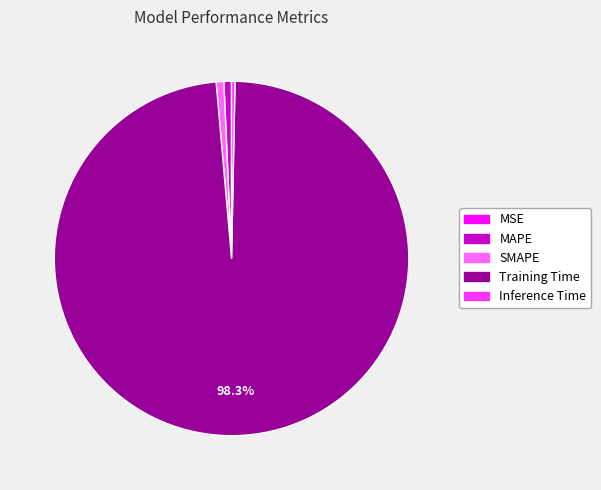

What is the majority slice?

Training Time